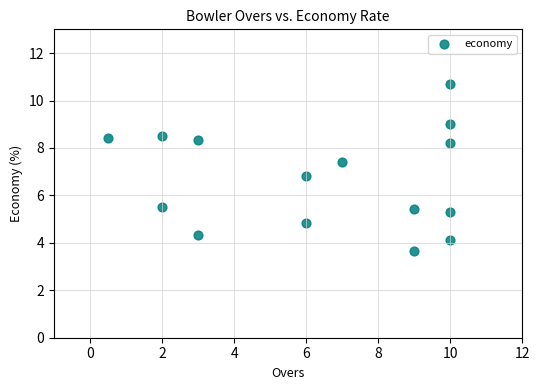

What Y value in the scatter plot is closest to 7?

6.8